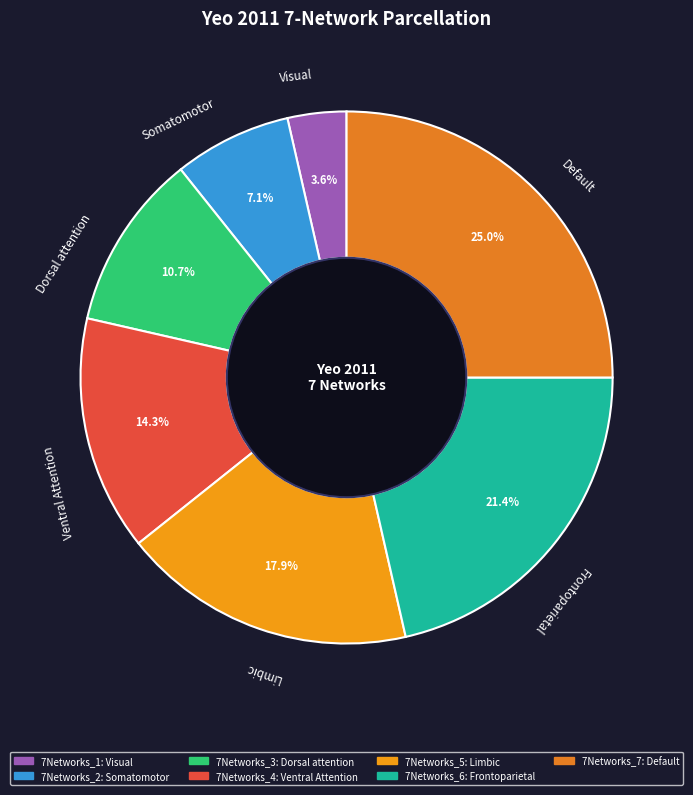

To the nearest percent, what percentage of the pie is 7Networks_1?

4%